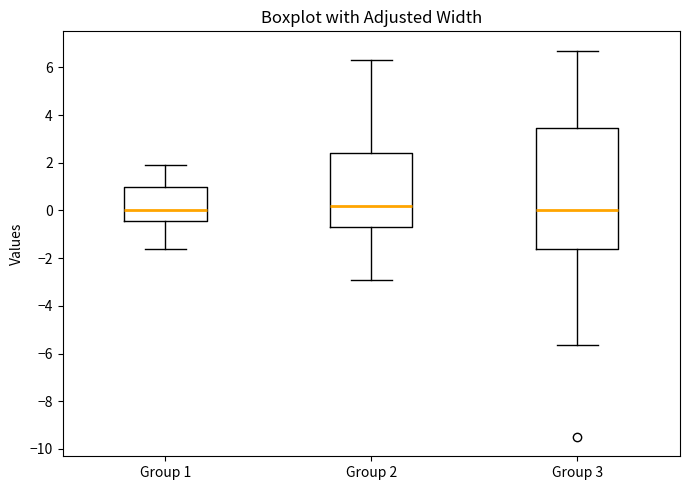

Reading left to right, transcribe this box plot: for each box, give where its median line is, the range the box spans, and where its two whiskers end, as read against the y-axis. The values are not printed on the chart, so give them approximately, as read against the axis.

Group 1: median 0.0, box -0.4 to 1.0, whiskers -1.6 to 2.0
Group 2: median 0.2, box -0.6 to 2.4, whiskers -2.8 to 6.4
Group 3: median 0.0, box -1.6 to 3.4, whiskers -5.6 to 6.8